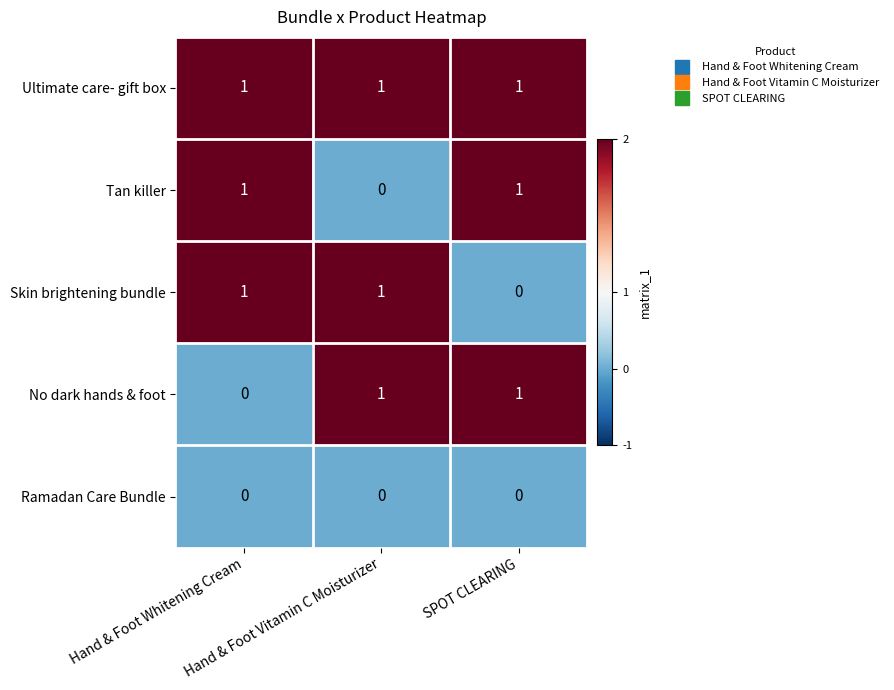

Which series has the largest total across all categories?

Ultimate care- gift box